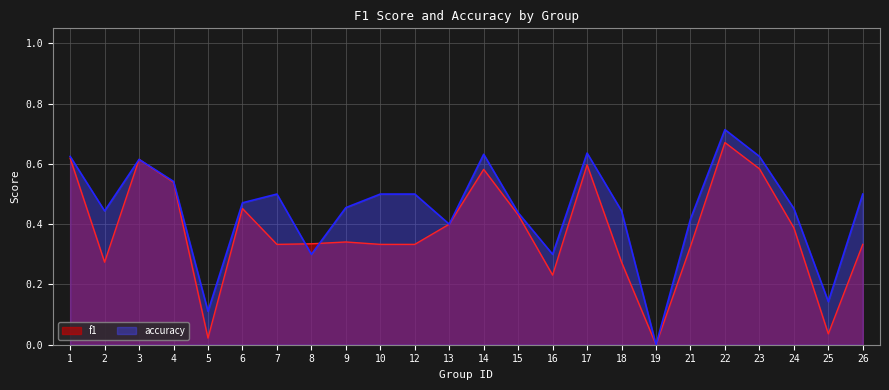

In accuracy, how many points are higher than both neighbors (excluding endpoints)?

5